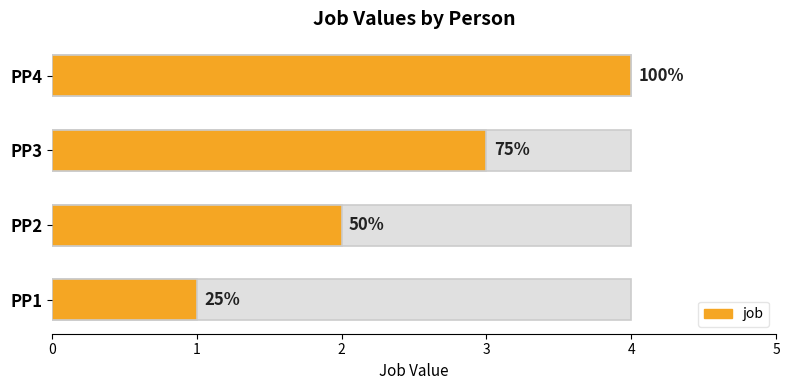

How many values exceed 3?

1